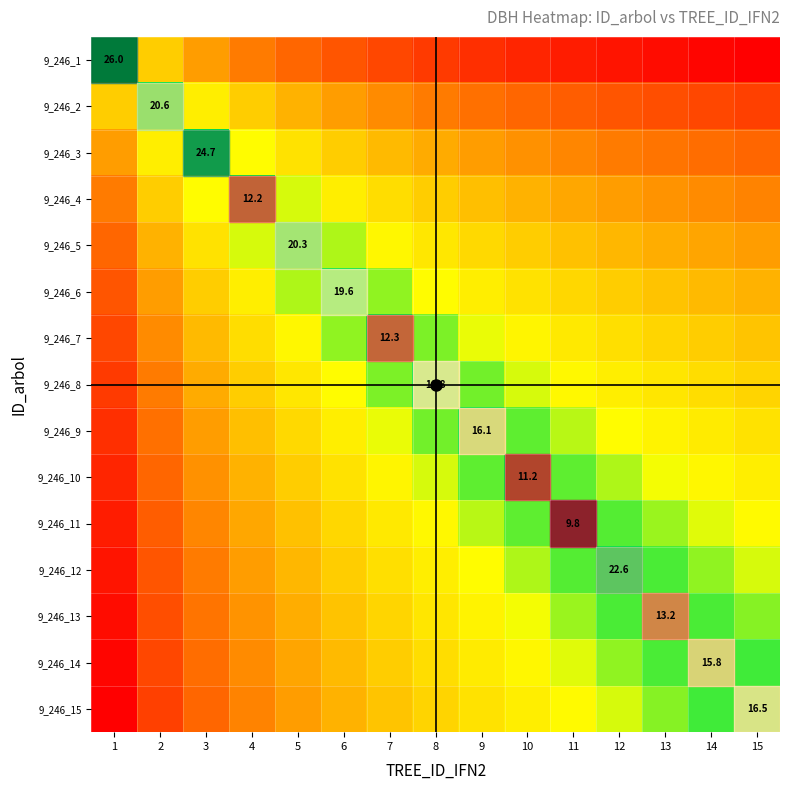

Is the value of 9_246_6 at 3 greater than the value of 9_246_4 at 15?

No